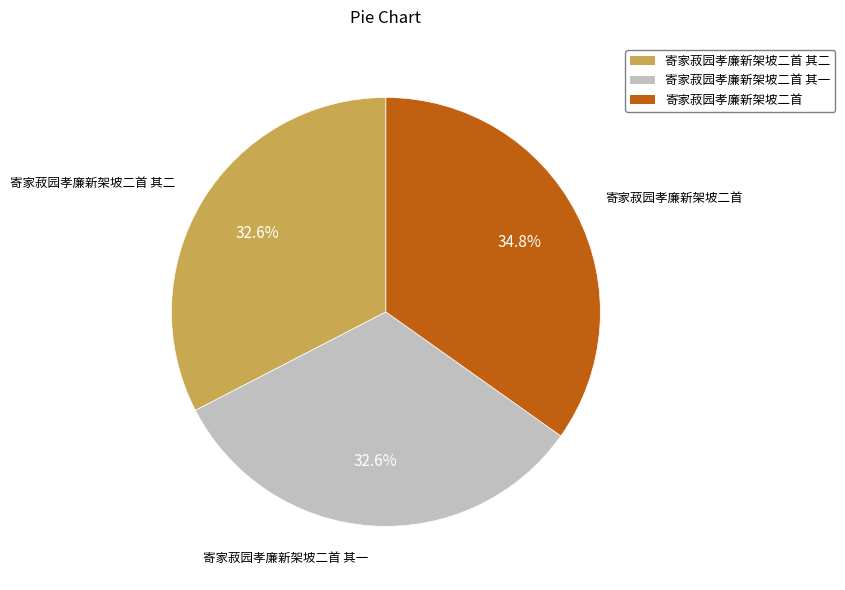

How many segments does this pie chart have?

3